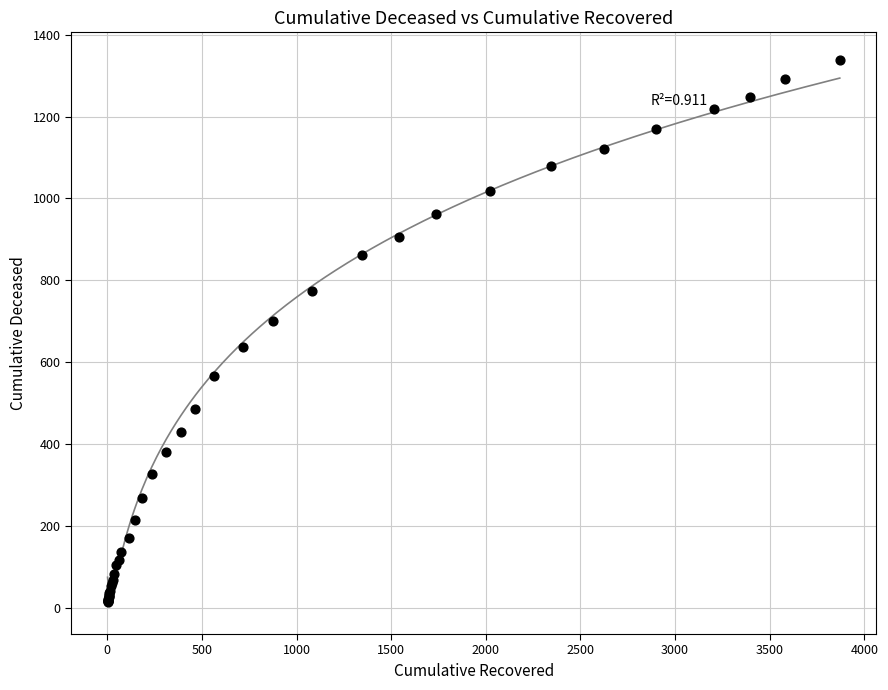

What Y value in the scatter plot is closest to 676?

700